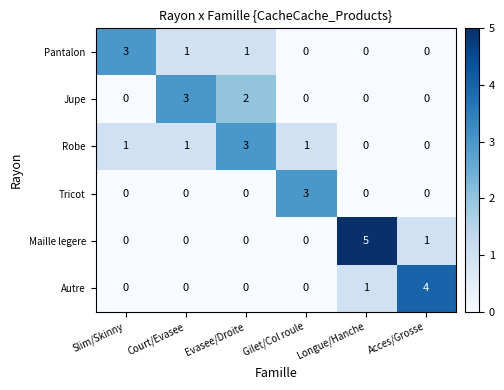

What is the total value across all series at Evasee/Droite?

6